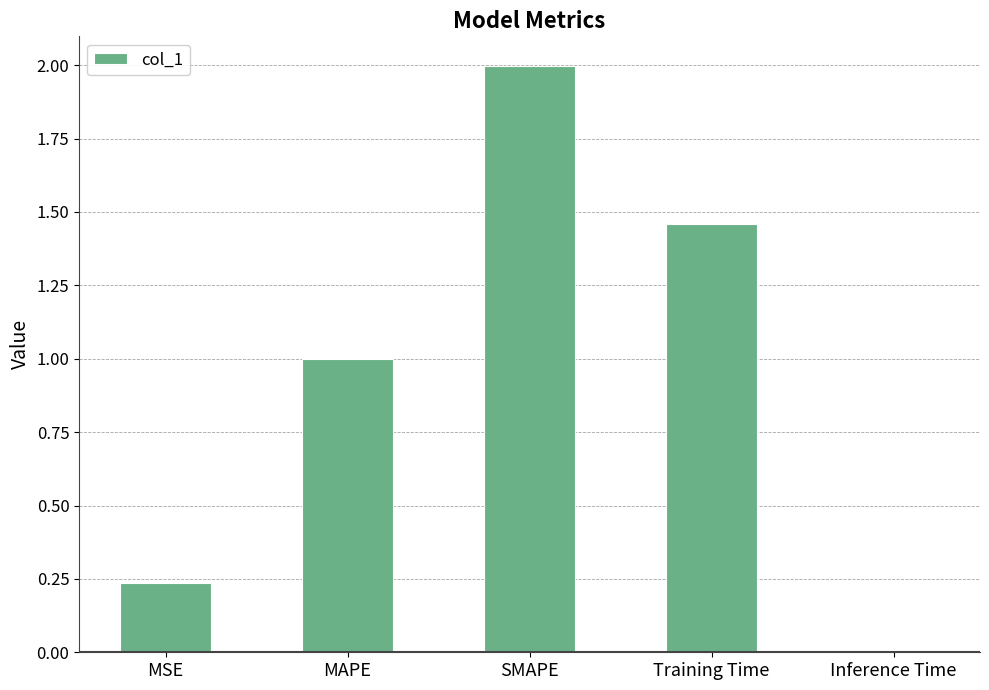

Are the bars horizontal?

No